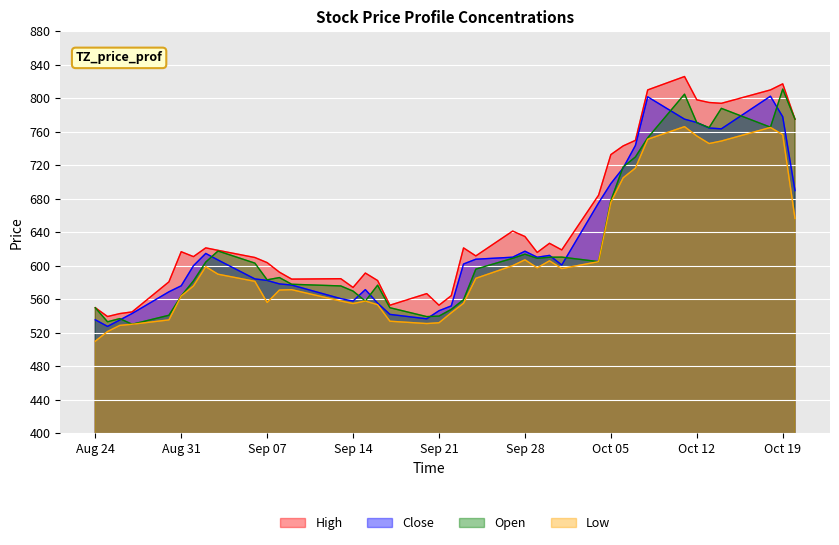

What is the maximum value for Low?

766.2